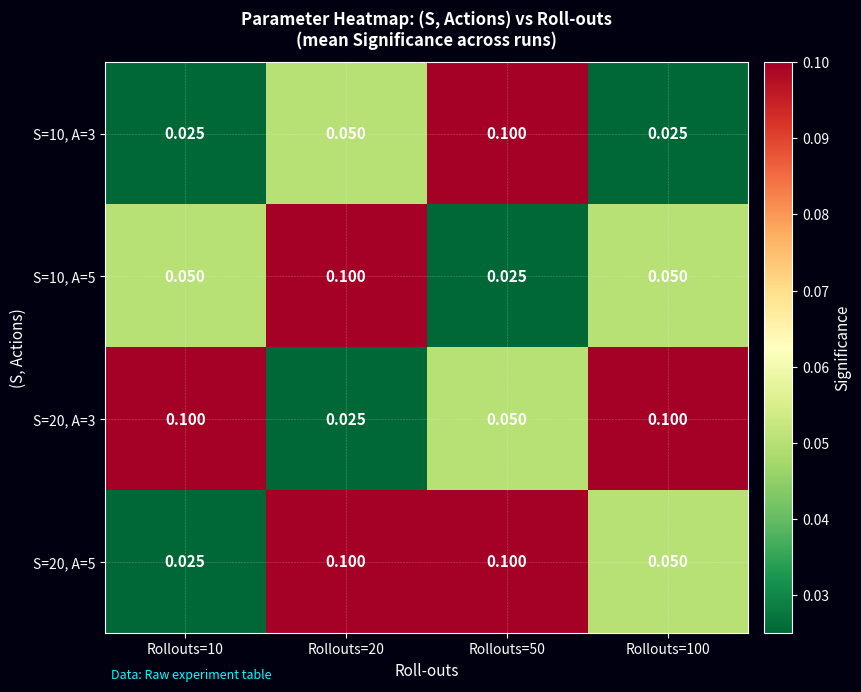

Reading left to right, list all the values displayed in this chart.

S=10, A=3: Rollouts=10=0.0	Rollouts=20=0.1	Rollouts=50=0.1	Rollouts=100=0.0
S=10, A=5: Rollouts=10=0.1	Rollouts=20=0.1	Rollouts=50=0.0	Rollouts=100=0.1
S=20, A=3: Rollouts=10=0.1	Rollouts=20=0.0	Rollouts=50=0.1	Rollouts=100=0.1
S=20, A=5: Rollouts=10=0.0	Rollouts=20=0.1	Rollouts=50=0.1	Rollouts=100=0.1